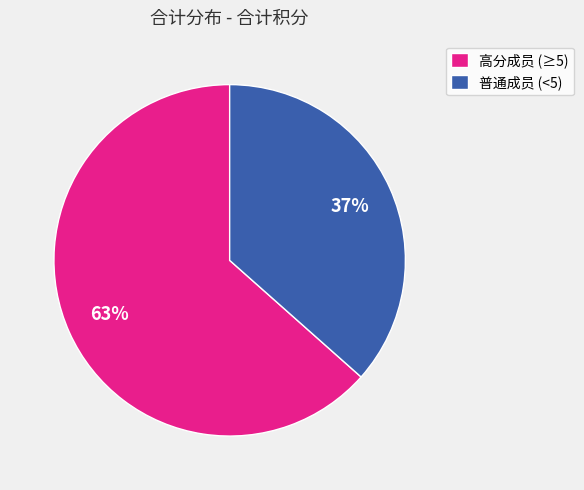

To the nearest percent, what is the average slice percentage?

50%